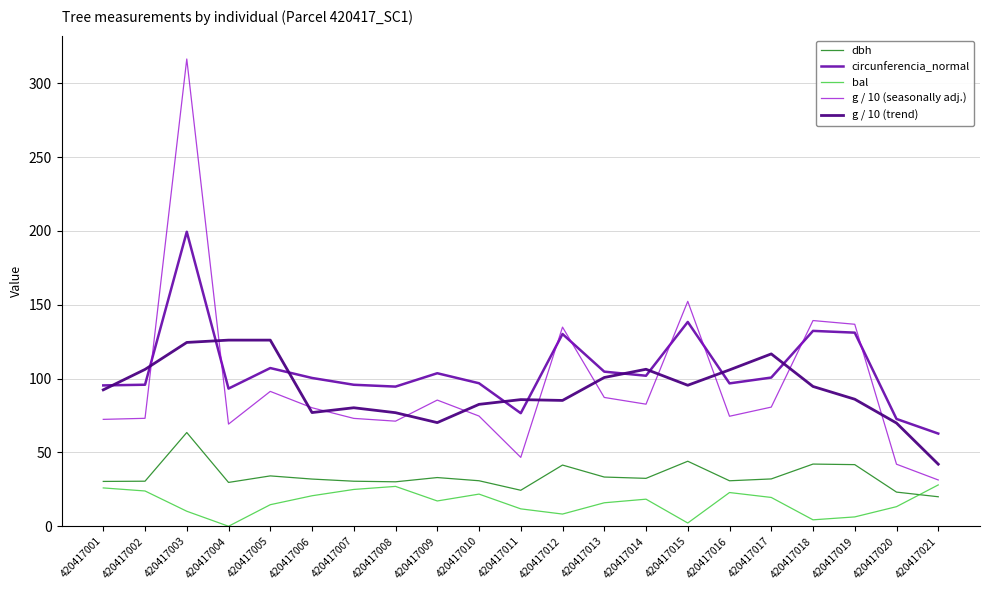

True or false: dbh has a value of 14.9 at 420417002.

False